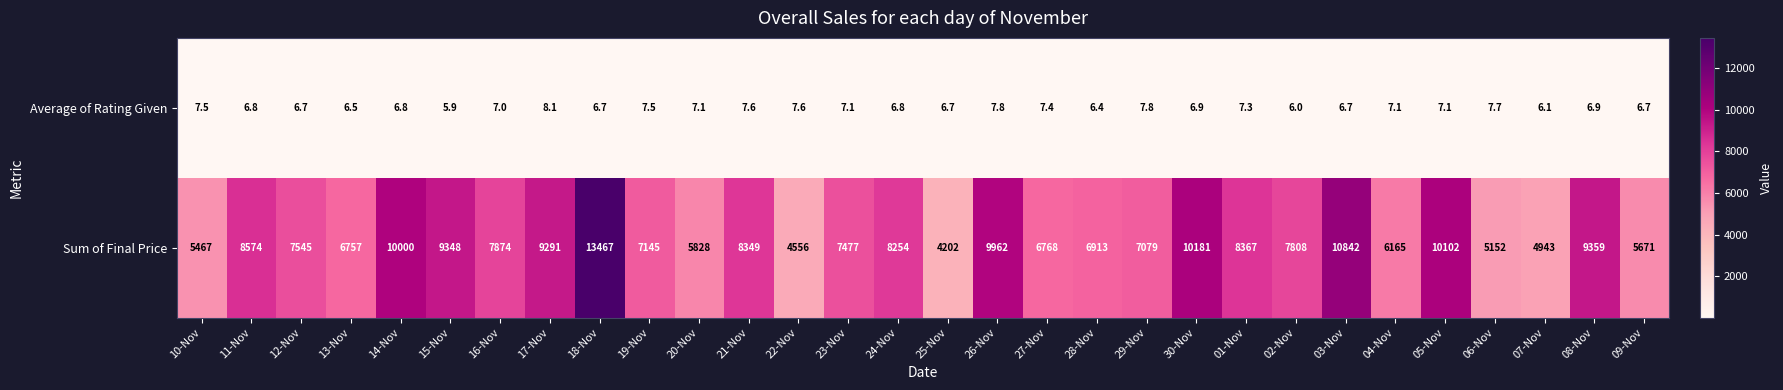

Which series has the widest spread of values?

Sum of Final Price